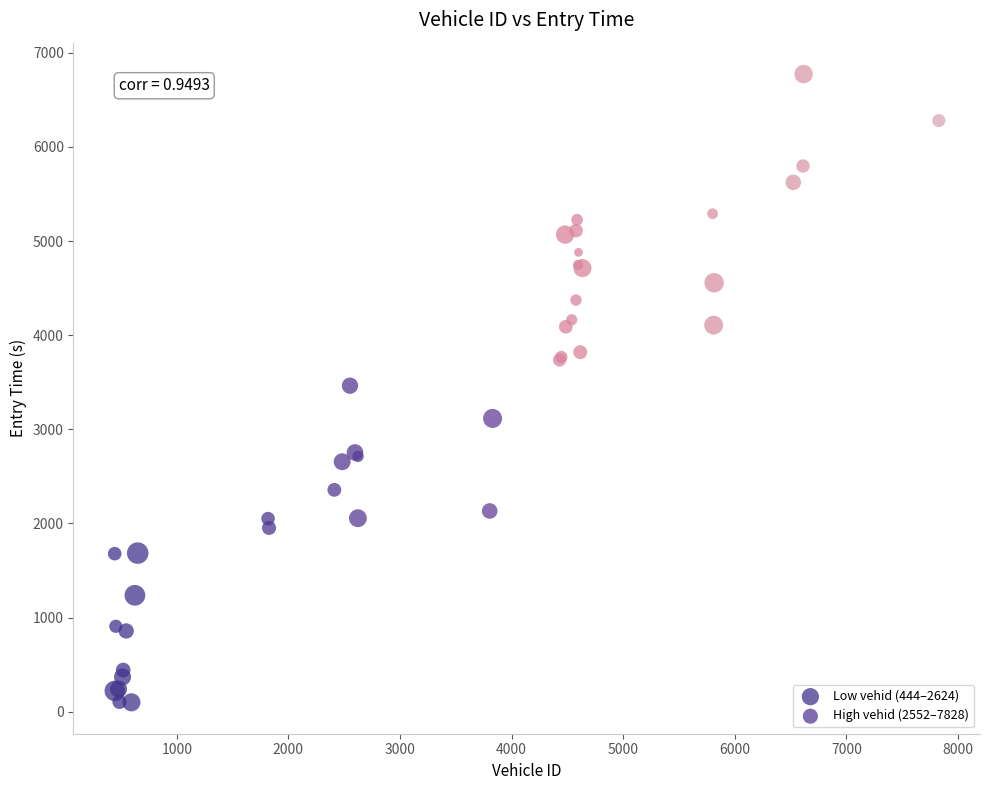

Which series contains the highest Y value?

High vehid (2552–7828)